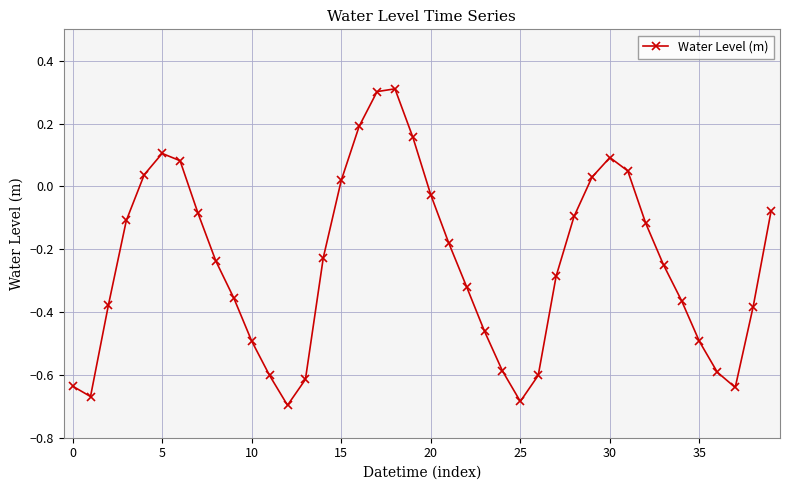

What is the maximum value shown in the chart?

0.3